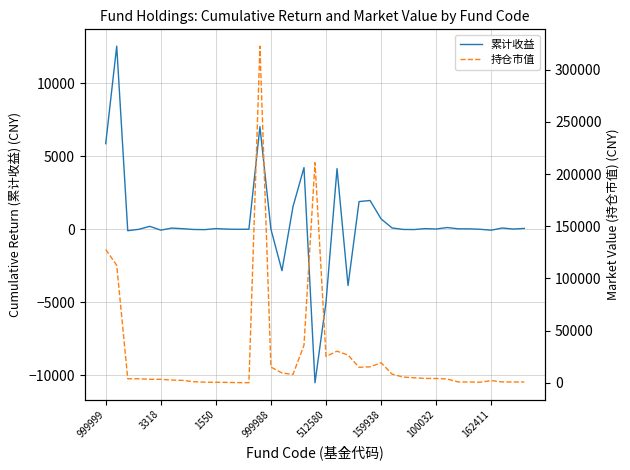

What is the sum of all 累计收益 values?

18213.0